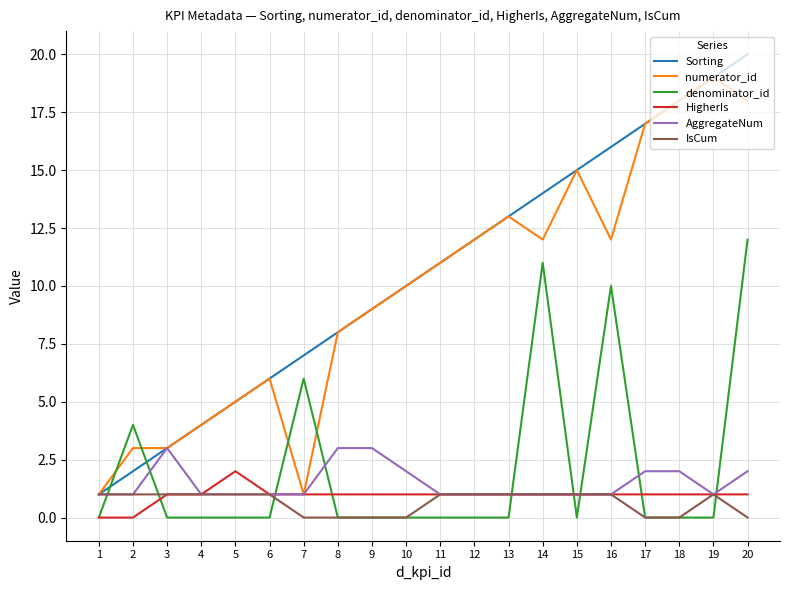

Reading left to right, transcribe all the data shown in this chart.

Sorting: 1=1	2=2	3=3	4=4	5=5	6=6	7=7	8=8	9=9	10=10	11=11	12=12	13=13	14=14	15=15	16=16	17=17	18=18	19=19	20=20
numerator_id: 1=1	2=3	3=3	4=4	5=5	6=6	7=1	8=8	9=9	10=10	11=11	12=12	13=13	14=12	15=15	16=12	17=17	18=18	19=19	20=18
denominator_id: 1=0	2=4	3=0	4=0	5=0	6=0	7=6	8=0	9=0	10=0	11=0	12=0	13=0	14=11	15=0	16=10	17=0	18=0	19=0	20=12
HigherIs: 1=0	2=0	3=1	4=1	5=2	6=1	7=1	8=1	9=1	10=1	11=1	12=1	13=1	14=1	15=1	16=1	17=1	18=1	19=1	20=1
AggregateNum: 1=1	2=1	3=3	4=1	5=1	6=1	7=1	8=3	9=3	10=2	11=1	12=1	13=1	14=1	15=1	16=1	17=2	18=2	19=1	20=2
IsCum: 1=1	2=1	3=1	4=1	5=1	6=1	7=0	8=0	9=0	10=0	11=1	12=1	13=1	14=1	15=1	16=1	17=0	18=0	19=1	20=0